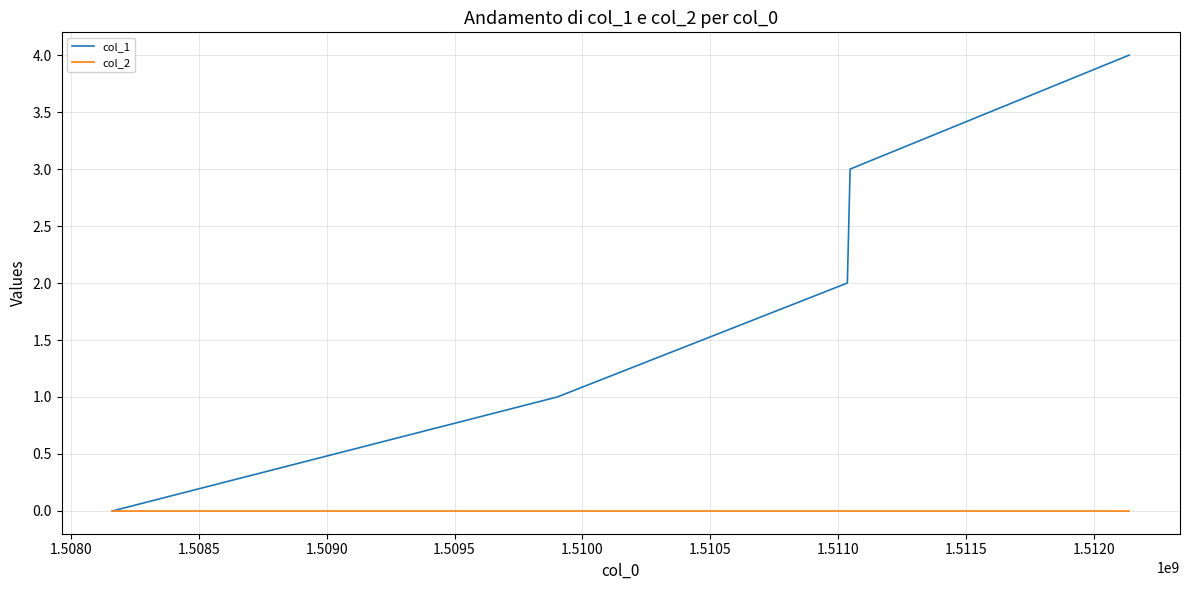

List the series in order of their peak value, highest first.

col_1, col_2